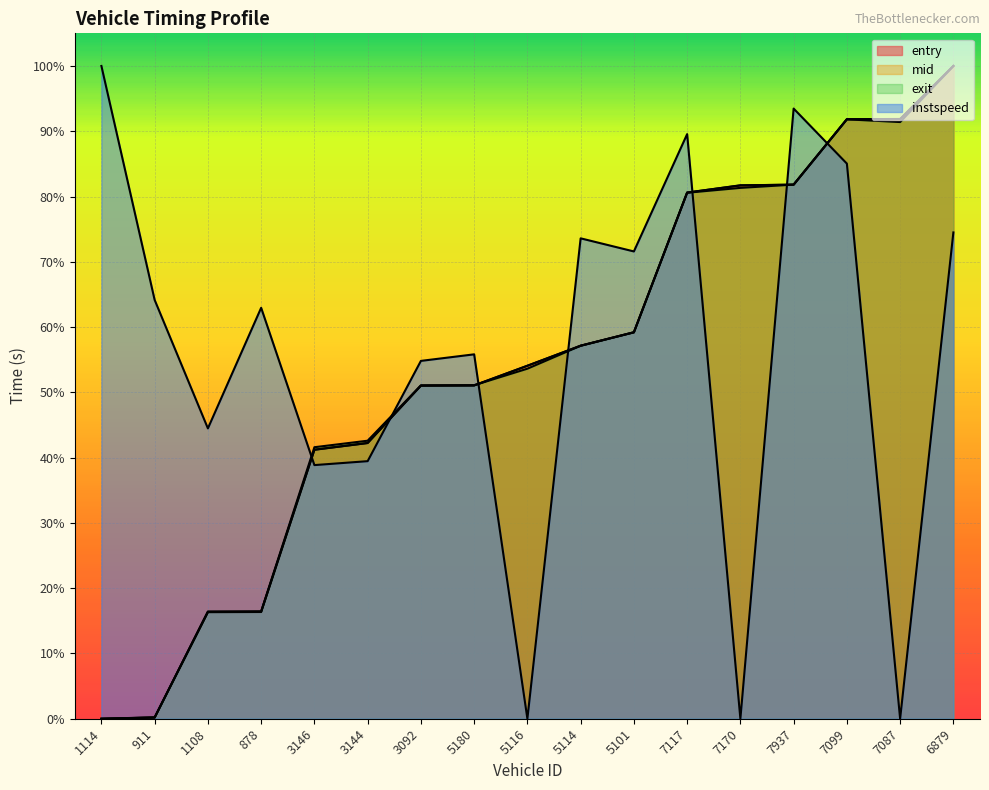

How many distinct data groups are displayed?

4